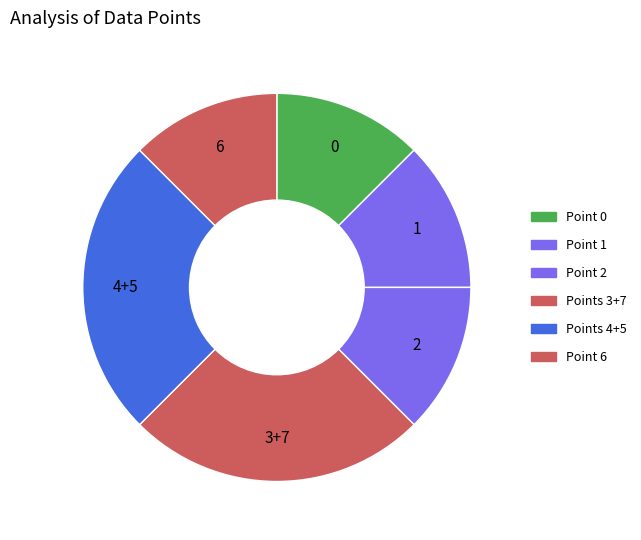

How many slices are in this pie chart?

6